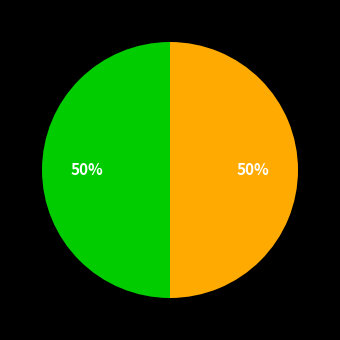

To the nearest percent, what is the average slice percentage?

50%